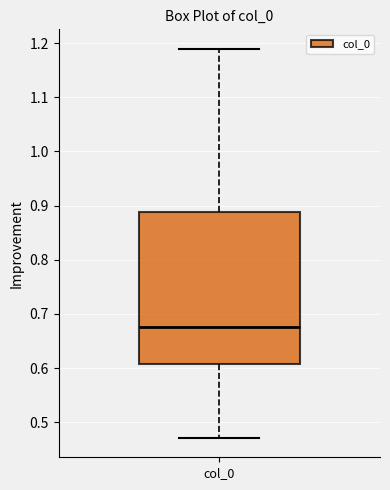

Where is the lower edge of the box for col_0 on the y-axis? The values are not printed on the chart, so give them approximately, as read against the axis.

0.61